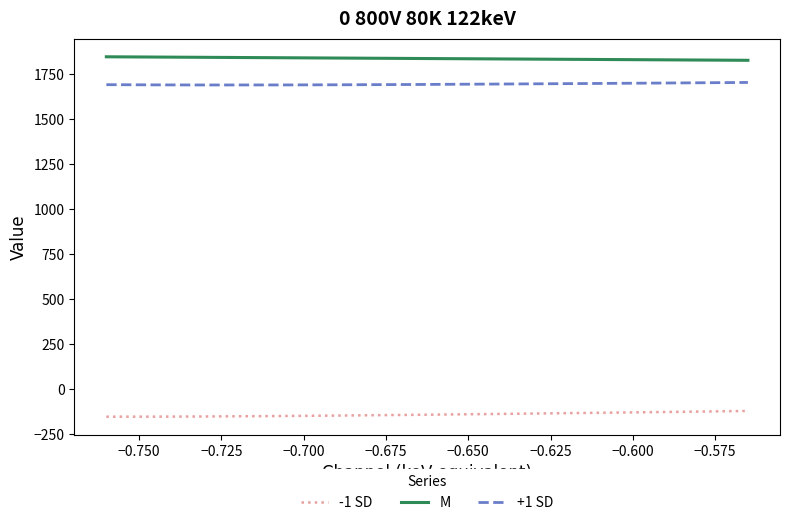

What is the maximum value for +1 SD?

1702.4